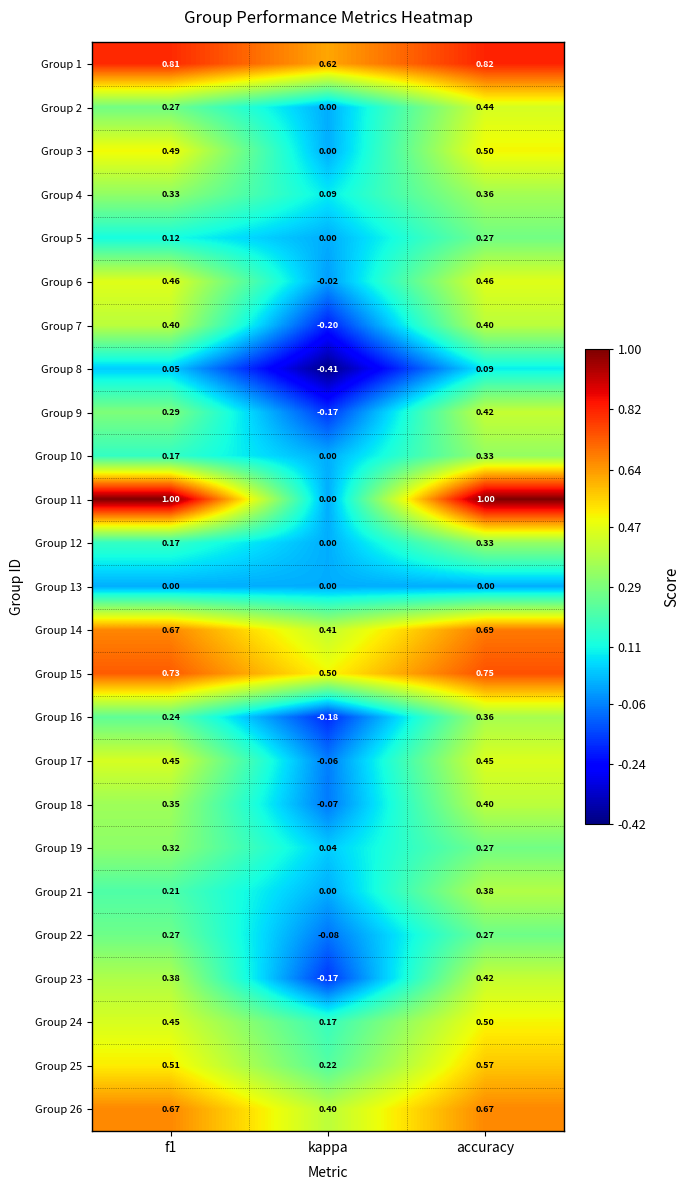

Is the value of Group 12 at kappa greater than the value of Group 16 at accuracy?

No